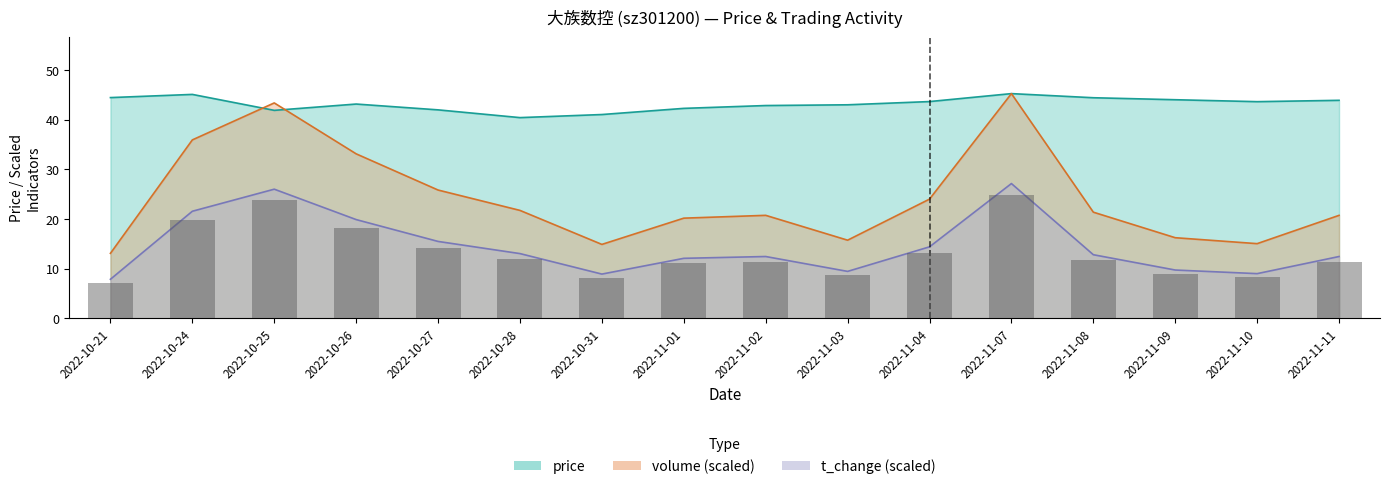

What position from the left is 2022-10-26?

4